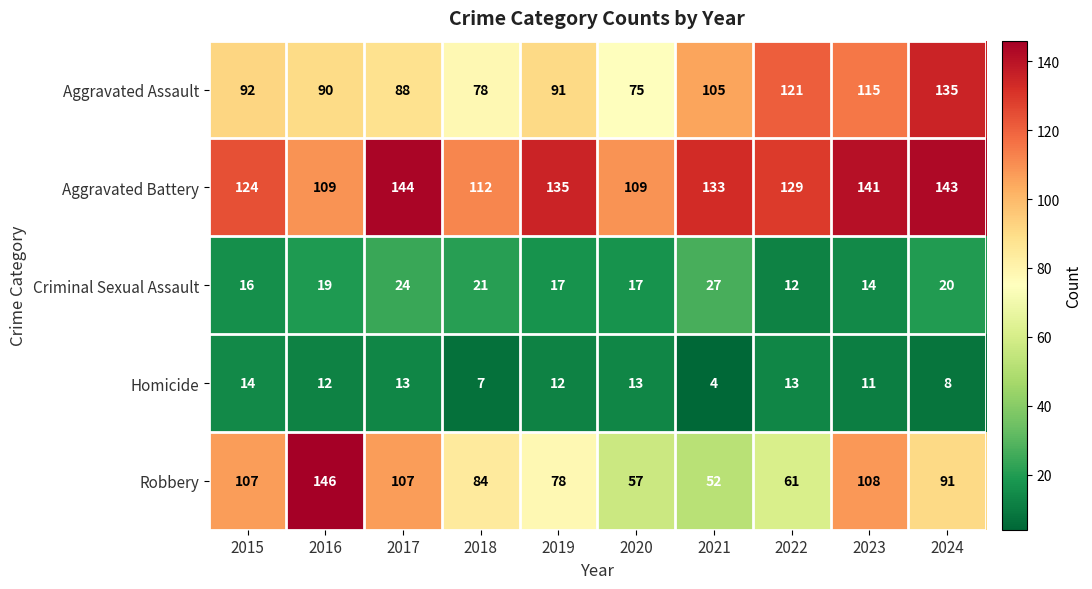

At which category is the sum across all series the highest?

2024